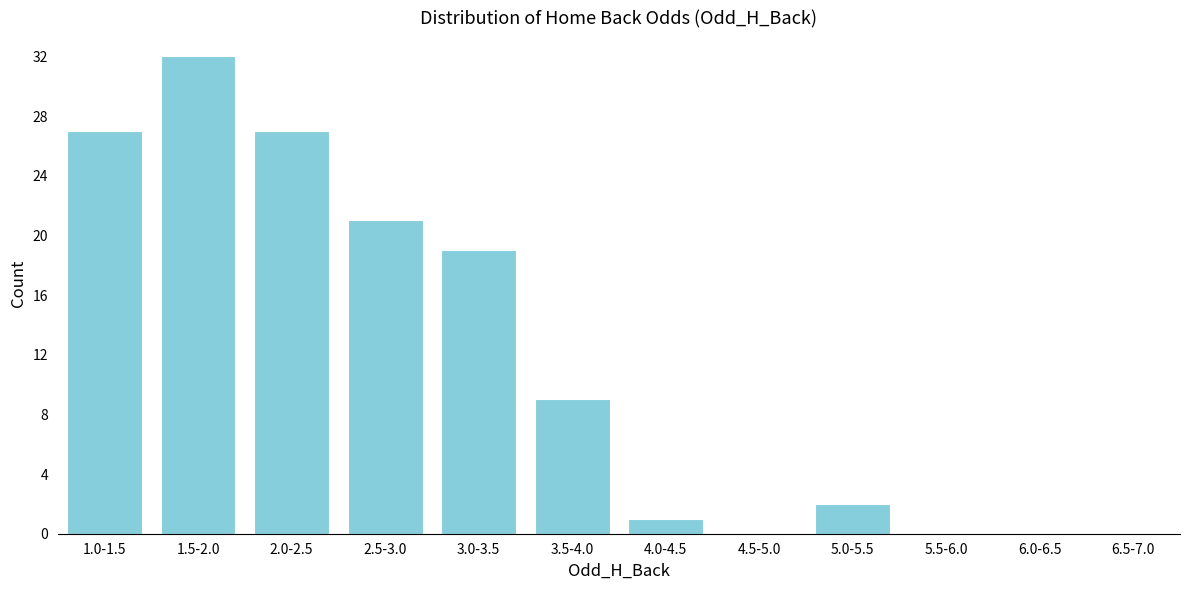

Reading left to right, list all the values displayed in this chart.

1.0-1.5=27	1.5-2.0=32	2.0-2.5=27	2.5-3.0=21	3.0-3.5=19	3.5-4.0=9	4.0-4.5=1	4.5-5.0=0	5.0-5.5=2	5.5-6.0=0	6.0-6.5=0	6.5-7.0=0